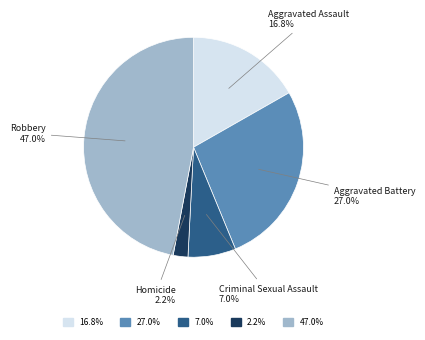

Does any single category account for the majority?

No